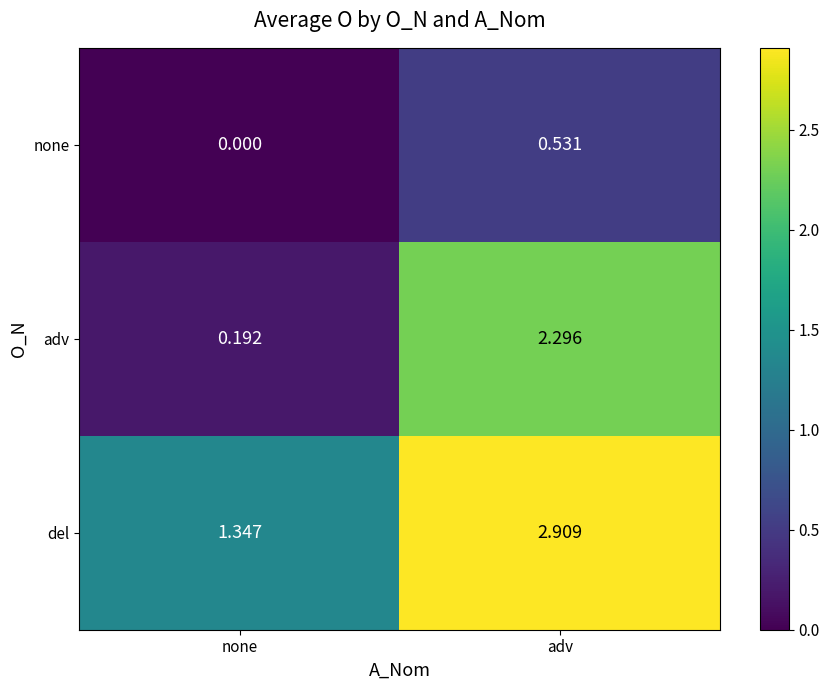

At how many categories does at least one series exceed 2?

1